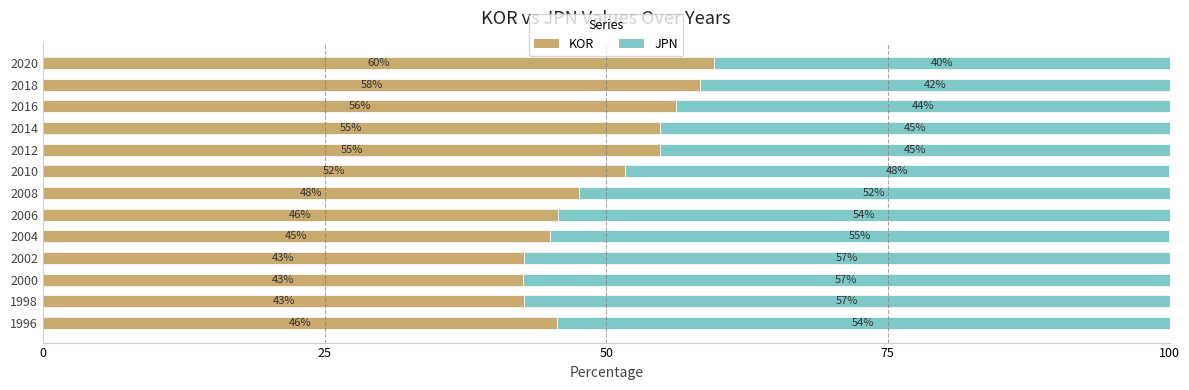

Which series has the largest total across all categories?

JPN